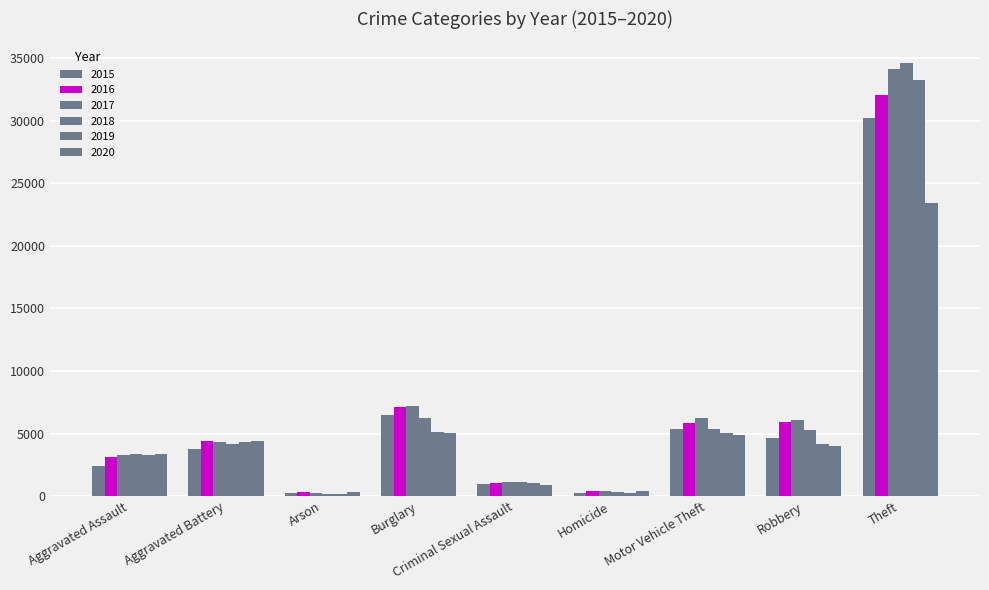

Between Arson and Theft, which series saw the biggest shift?

2018